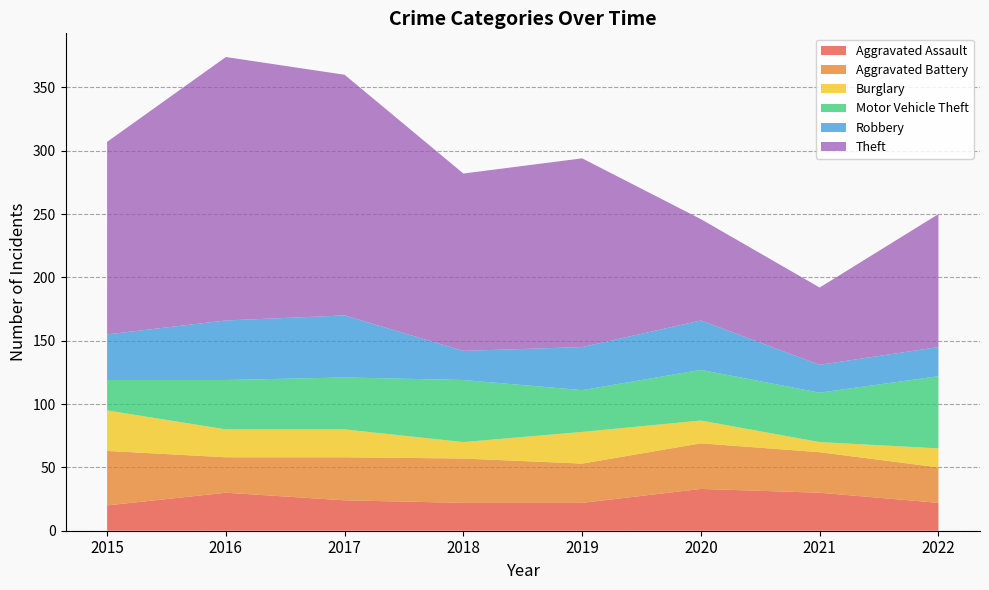

Reading left to right, what are all the values shown in this chart?

Aggravated Assault: 20	30	24	22	22	33	30	22
Aggravated Battery: 43	28	34	35	31	36	32	28
Burglary: 32	22	22	13	25	18	8	15
Motor Vehicle Theft: 24	39	41	49	33	40	39	57
Robbery: 36	47	49	23	34	39	22	23
Theft: 152	208	190	140	149	80	61	105